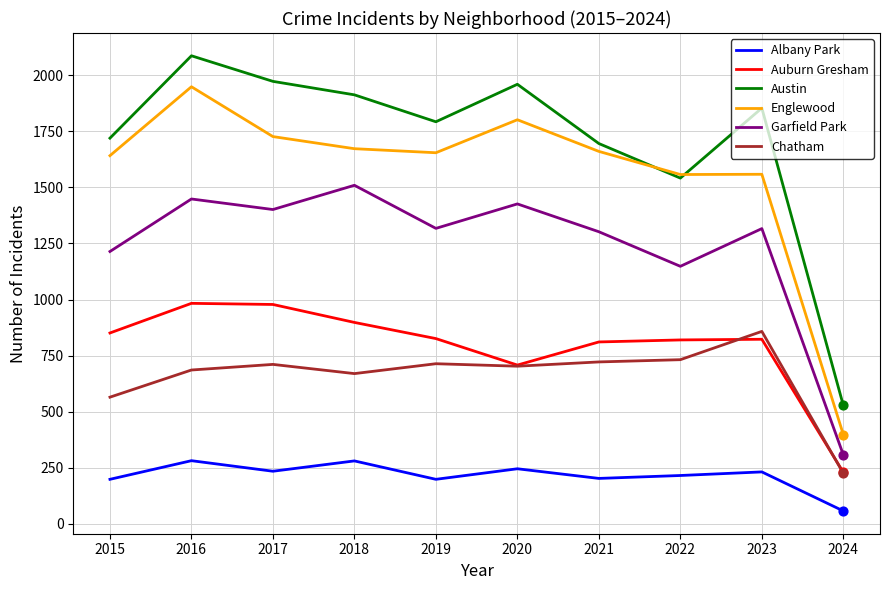

At how many categories does at least one series exceed 1352?

9